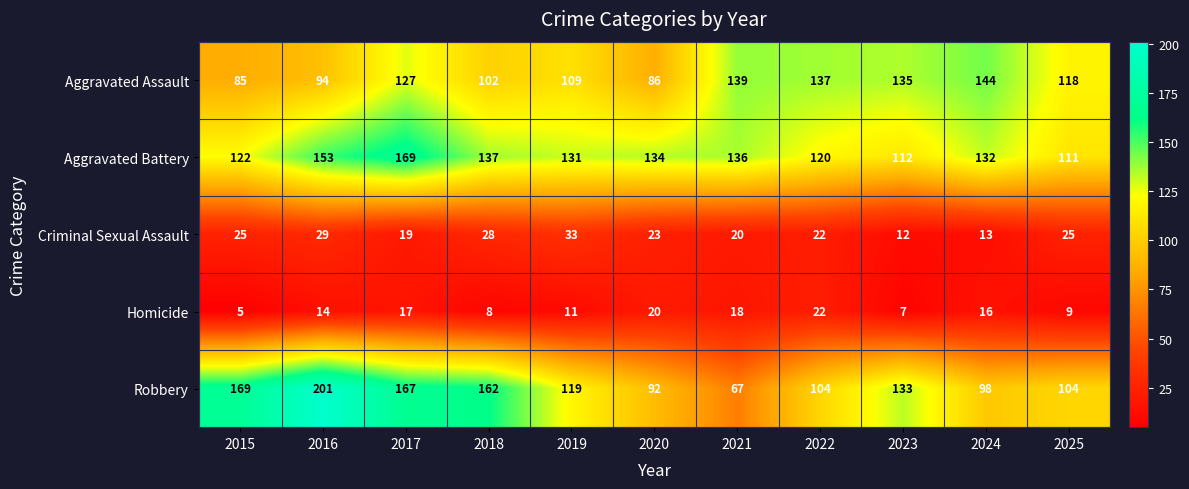

The value of Homicide at 2020 is 27. True or false?

False